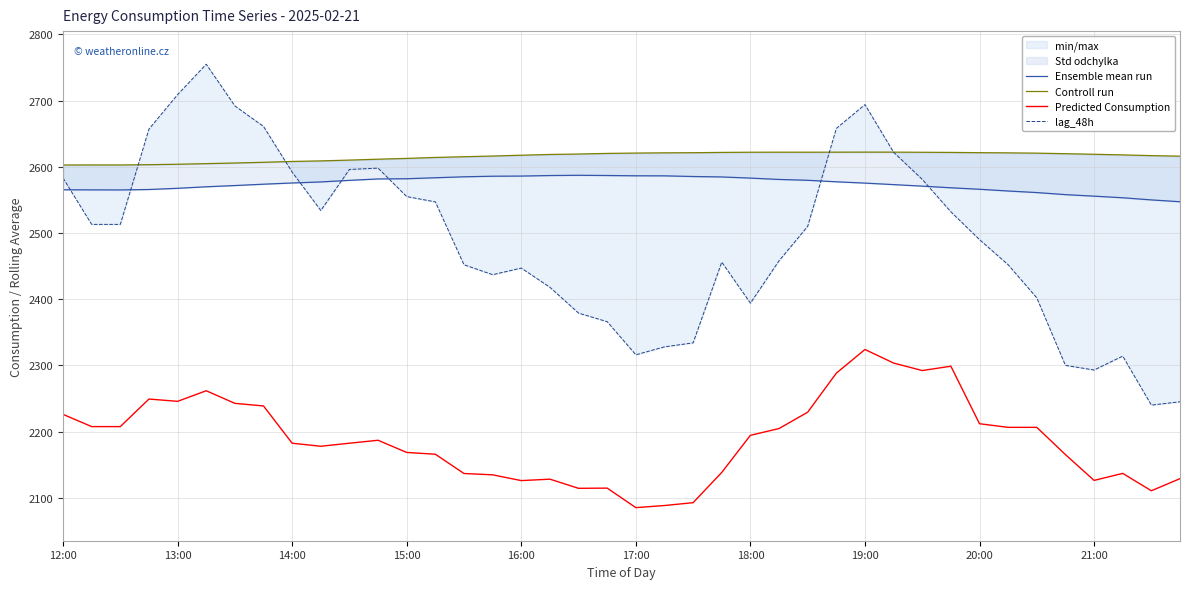

How many intersections are there between lag_48h and Controll run?

4